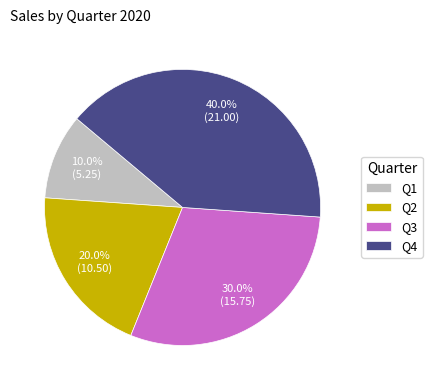

Which has a higher value, Q4 or Q3?

Q4